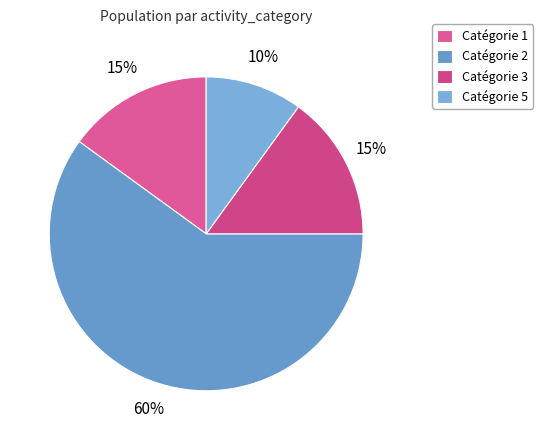

What is the smallest slice in the pie chart?

Catégorie 5